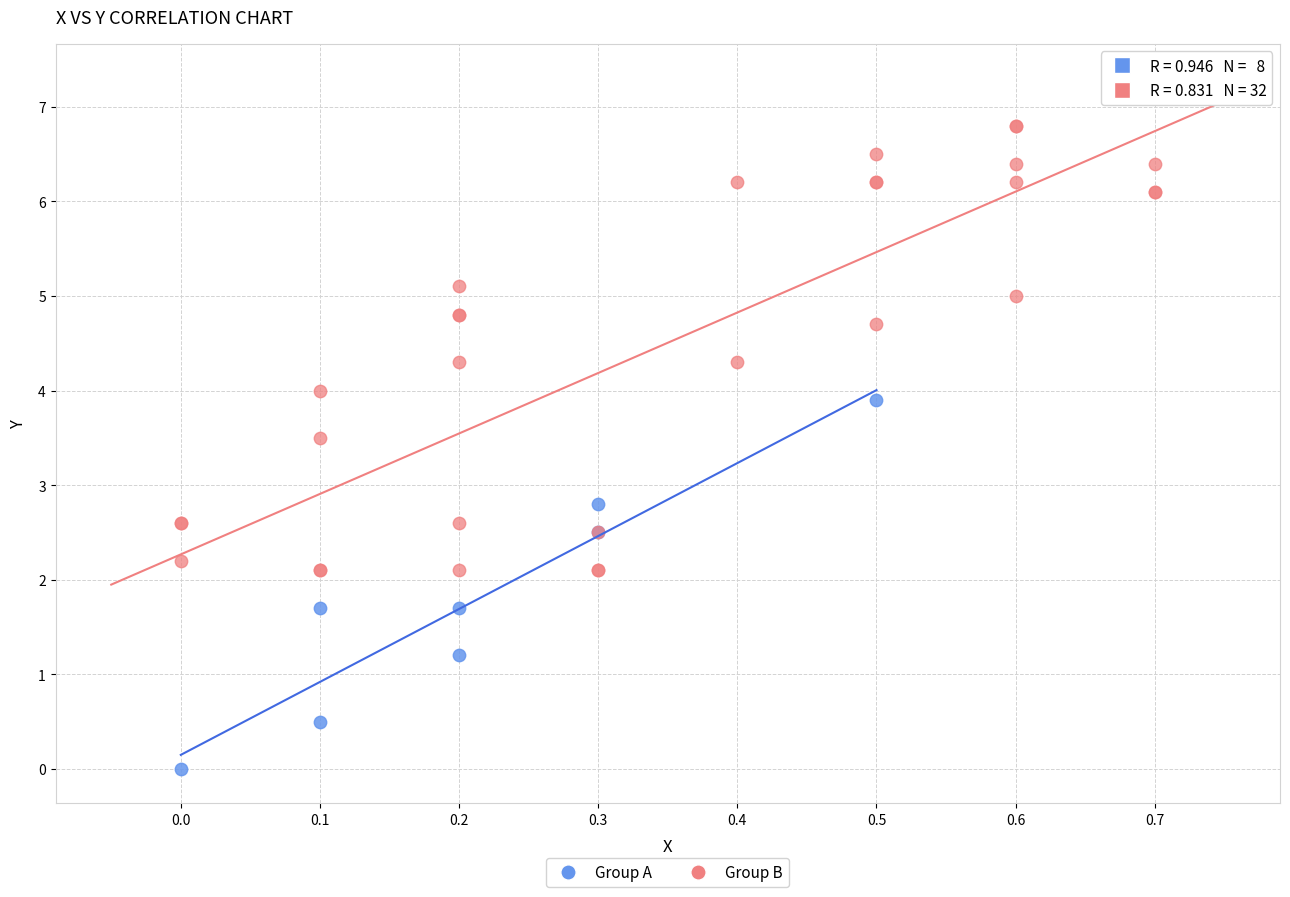

Which series has the largest Y range (max minus min)?

Group B